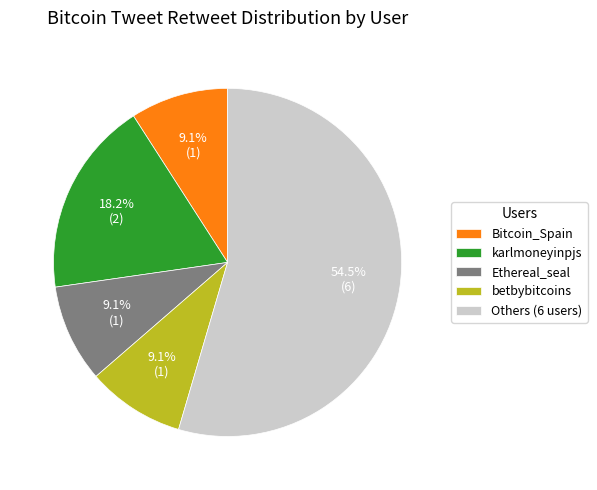

How much of the chart is everything except Ethereal_seal?

90.9%